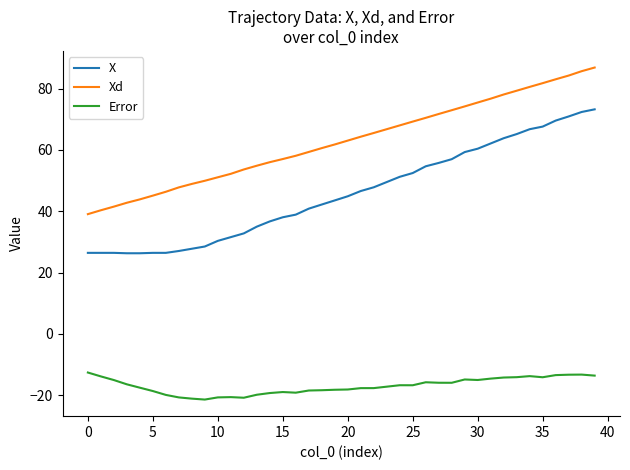

True or false: Error and Xd intersect in this chart.

False